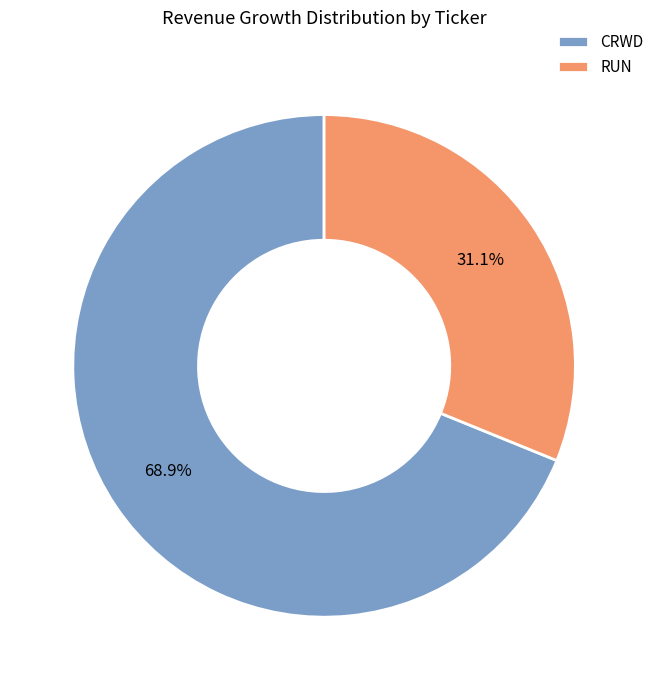

Between RUN and CRWD, which is larger?

CRWD